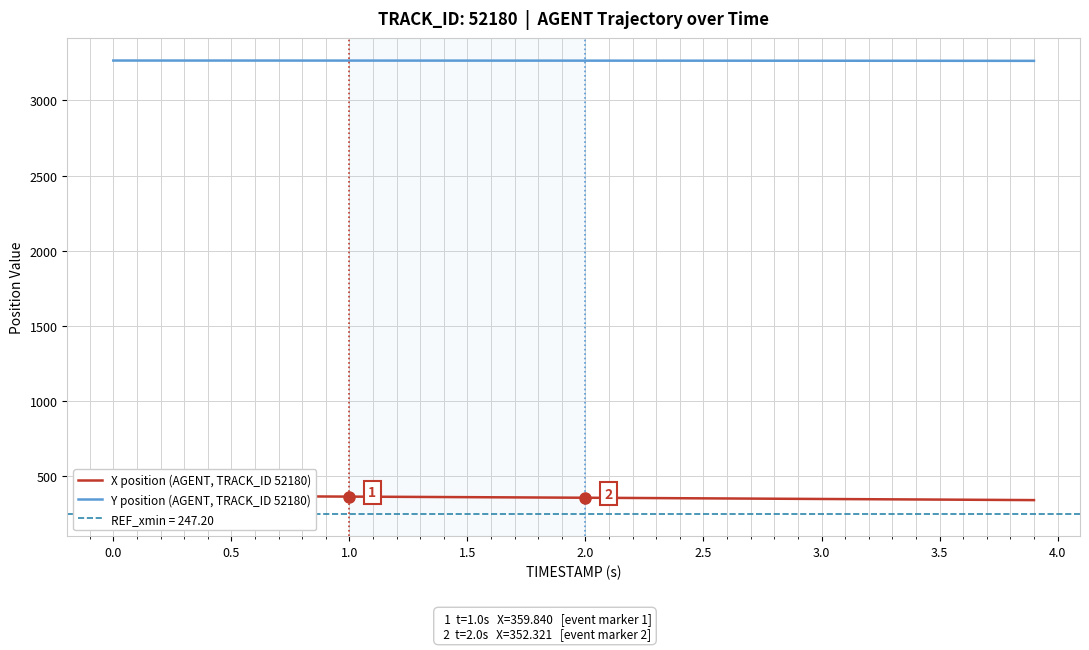

What is the label of the 34th point from the right?

2.5